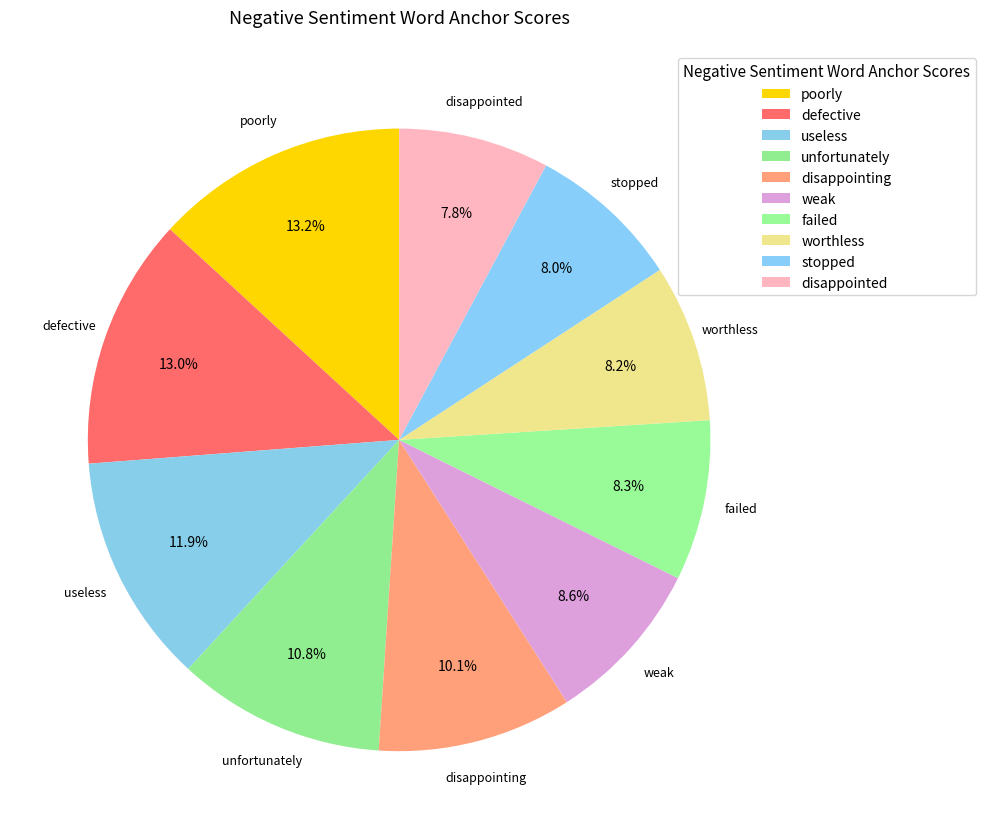

To the nearest percent, what is the difference between the largest and smallest slice percentages?

5%